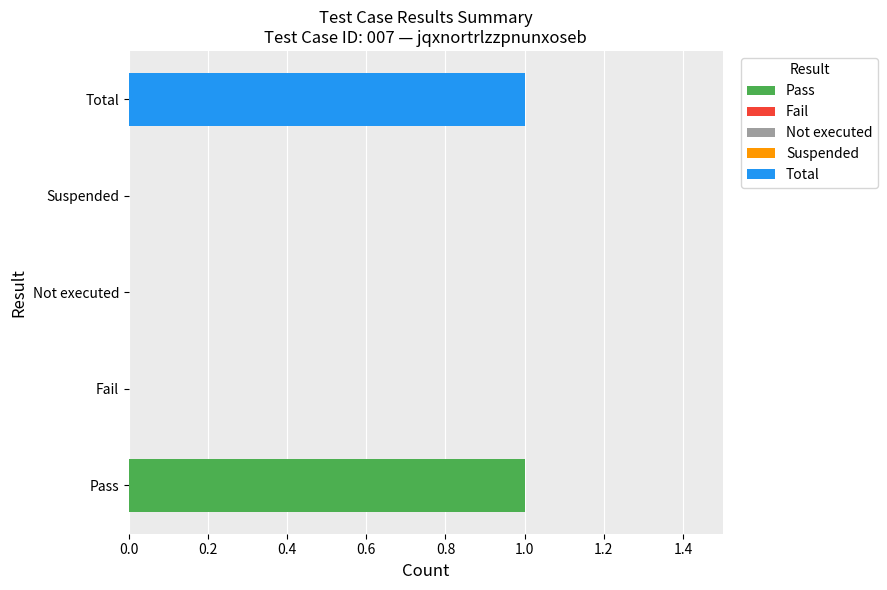

The value at Fail is 0. True or false?

True